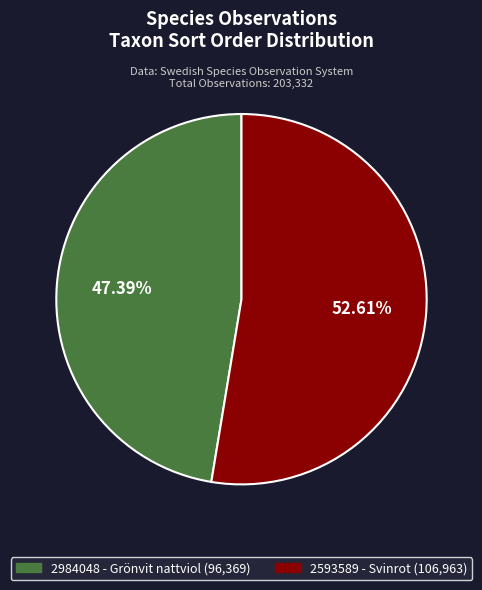

Is there a majority slice in this chart?

Yes